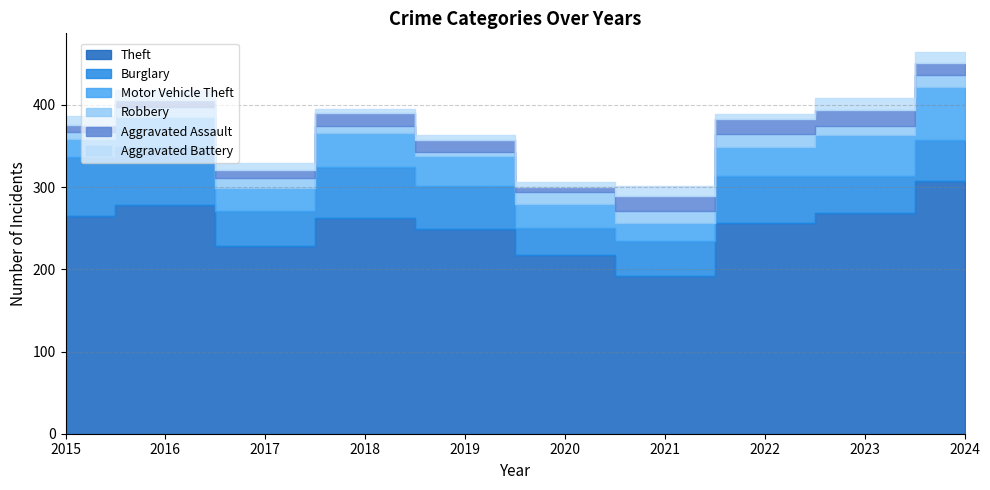

At which label is Robbery closest to 10?

2018